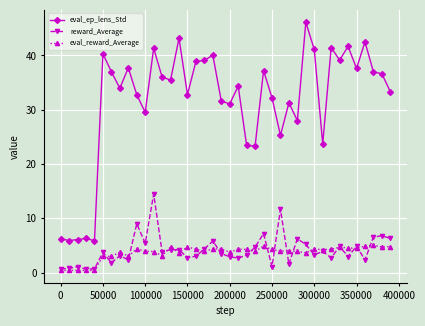

At how many categories does at least one series exceed 10?

35